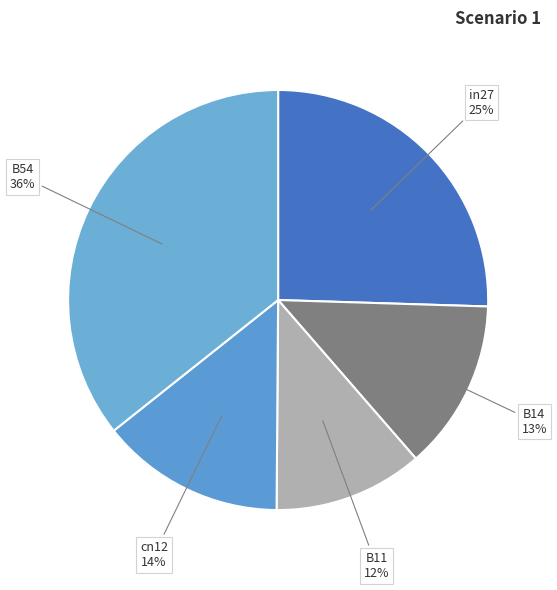

What is the smallest slice in the pie chart?

B11